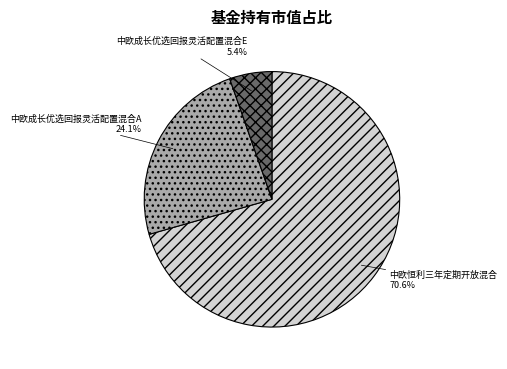

What is the total percentage of 中欧恒利三年定期开放混合 and 中欧成长优选回报灵活配置混合E?

75.9%